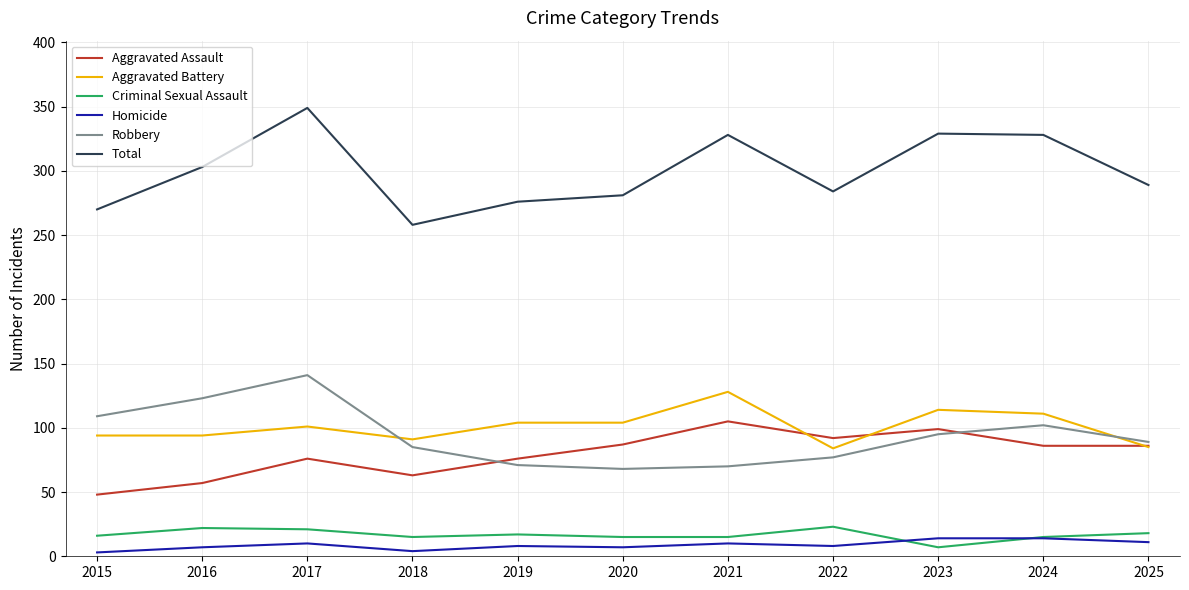

What is the maximum value for Aggravated Assault?

105